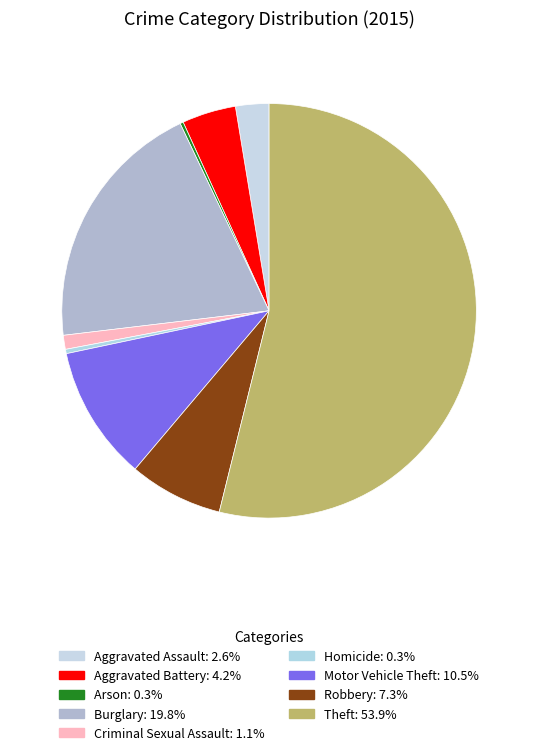

Rank the categories by value from highest to lowest.

Theft, Burglary, Motor Vehicle Theft, Robbery, Aggravated Battery, Aggravated Assault, Criminal Sexual Assault, Homicide, Arson